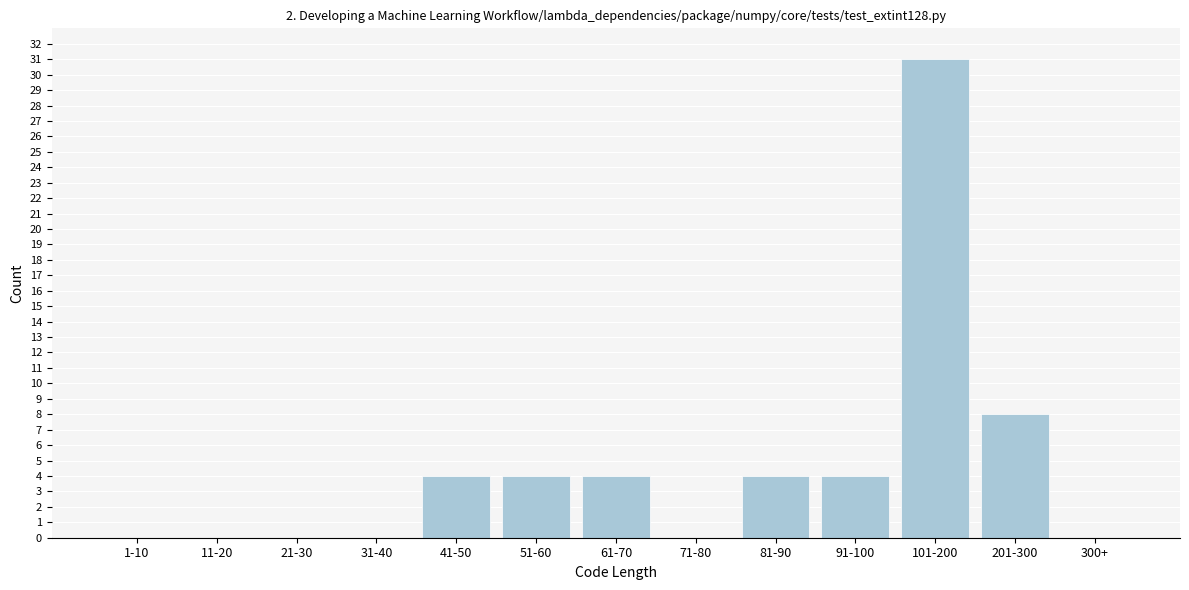

Reading left to right, what are all the values shown in this chart?

1-10=0	11-20=0	21-30=0	31-40=0	41-50=4	51-60=4	61-70=4	71-80=0	81-90=4	91-100=4	101-200=31	201-300=8	300+=0